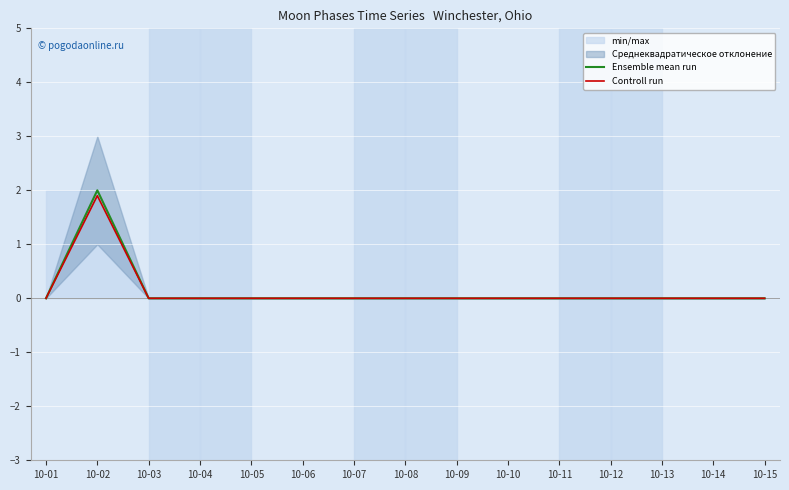

Which has a higher value, 10-11 or 10-15?

10-11